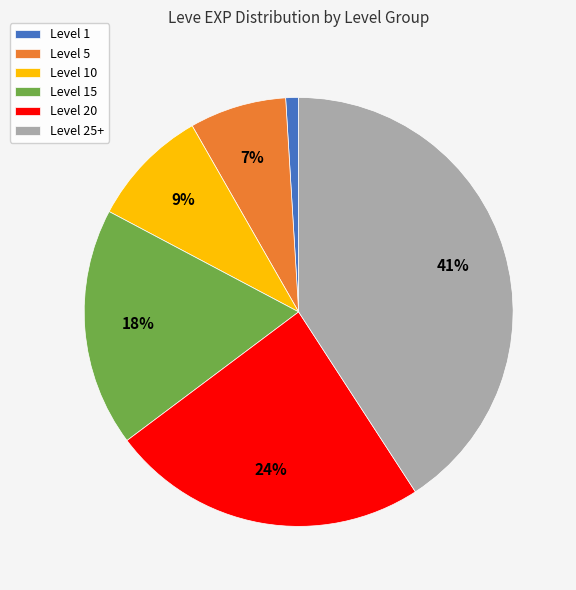

Rank the categories by value from lowest to highest.

Level 1, Level 5, Level 10, Level 15, Level 20, Level 25+